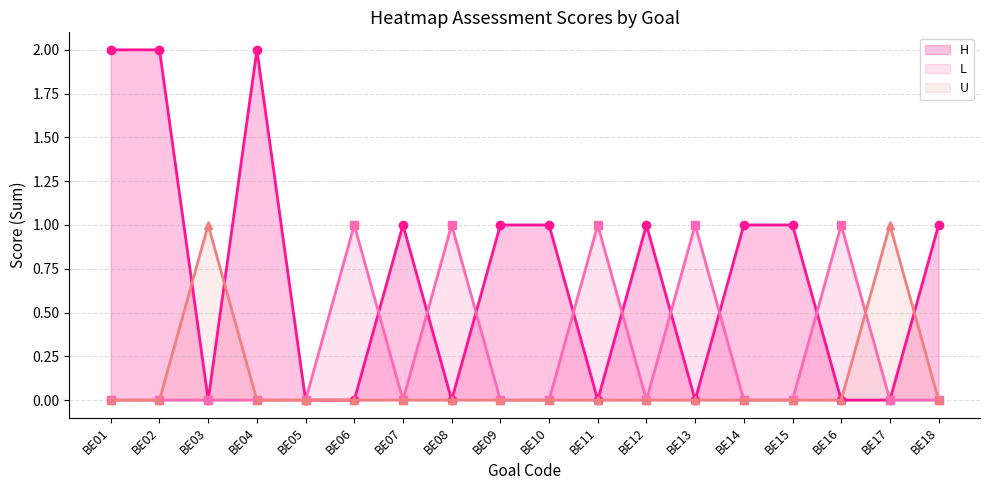

True or false: S-H and H cross at least once.

False